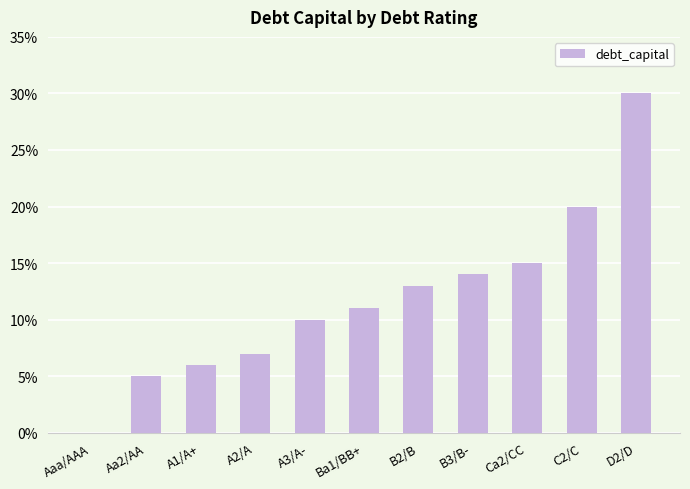

Count the values in the range 0 to 1.

11